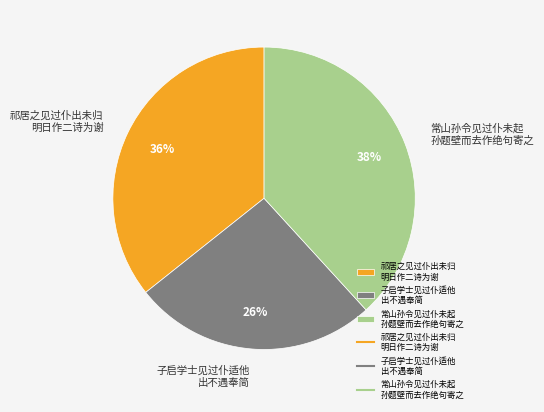

Which category has the smallest portion of the pie?

子启学士见过仆适他 出不遇奉简